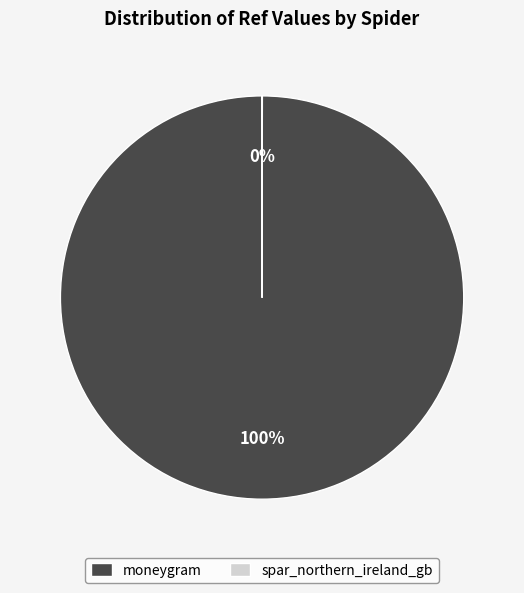

To the nearest percent, what is the average slice percentage?

50%